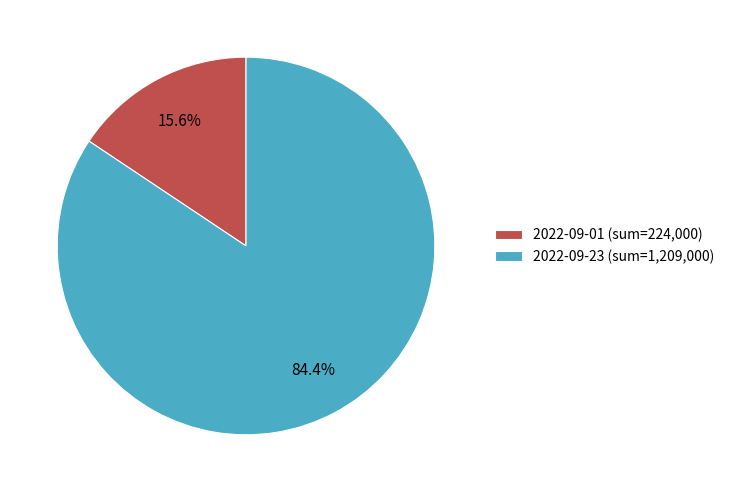

Count the number of slices in the pie.

2